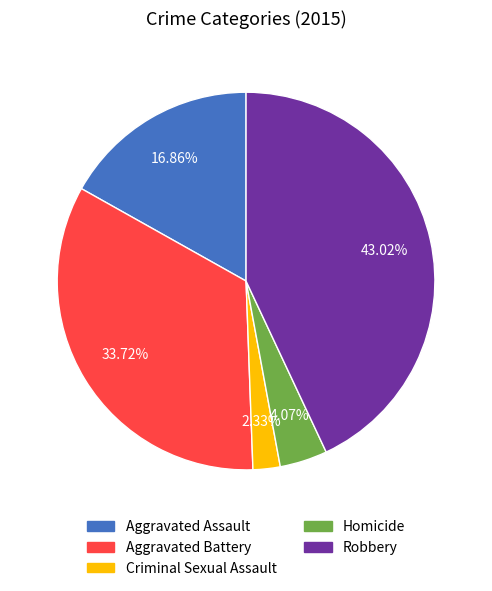

The Criminal Sexual Assault slice represents 2% of the pie. True or false?

True